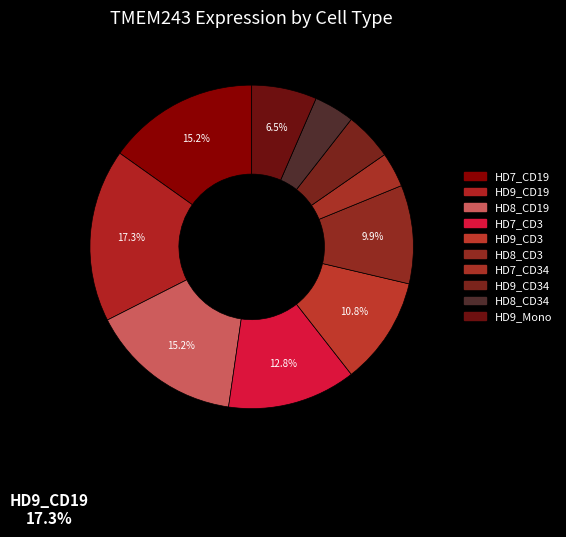

What is the largest slice in the pie chart?

HD9_CD19